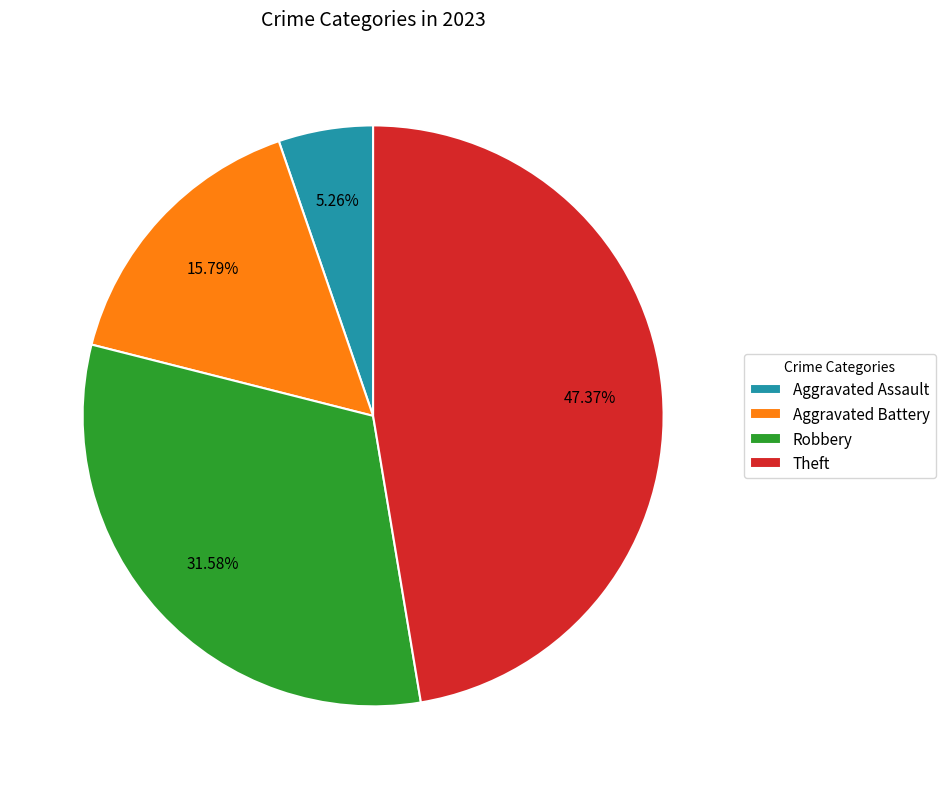

Approximately how many times larger is the value at Aggravated Battery compared to Robbery?

0.5